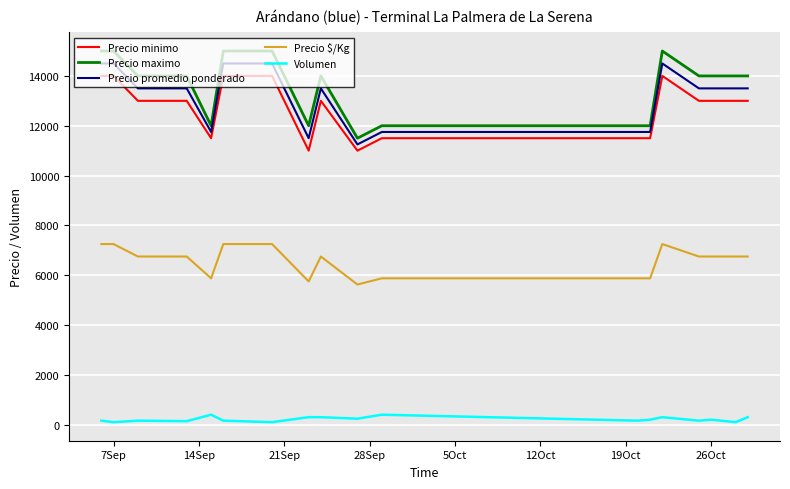

What is the highest value of the Volumen series?

400